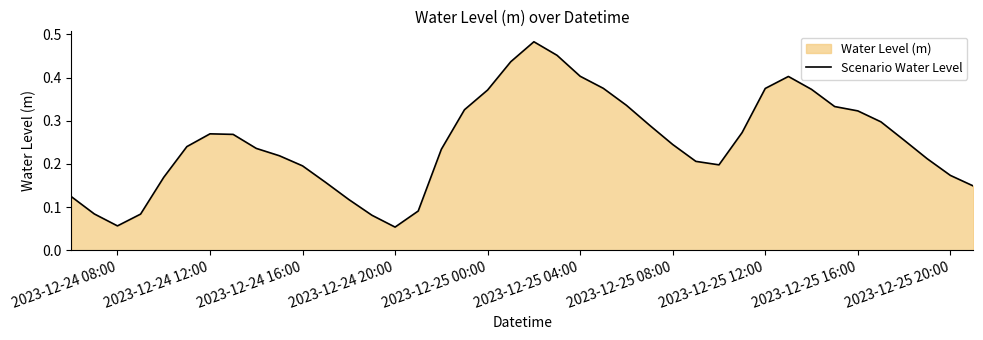

The chart shows a value of 0.5 at 2023-12-25 16:00. True or false?

False